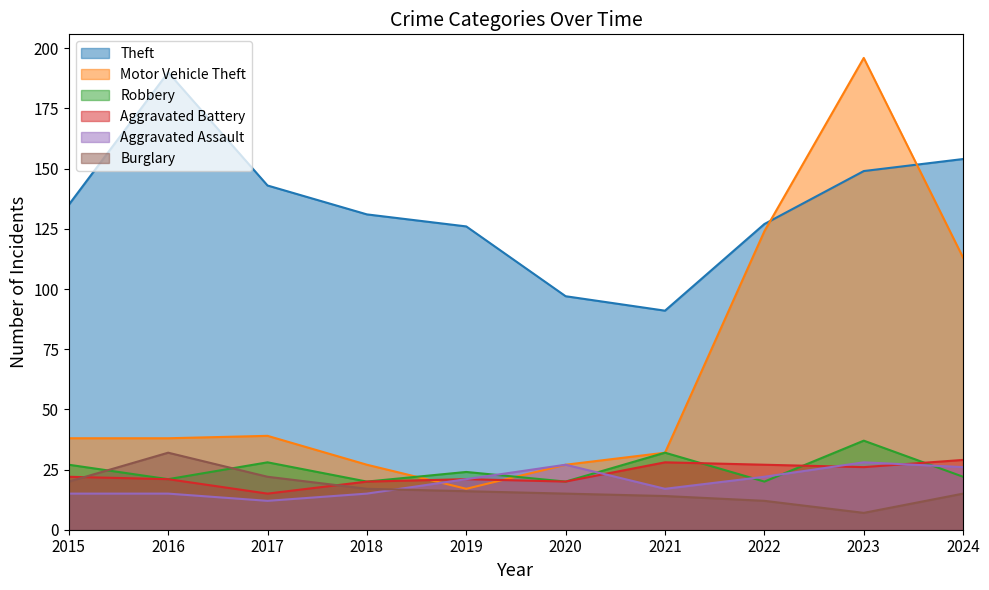

Rank the series at 2018 from highest to lowest value.

Theft, Motor Vehicle Theft, Robbery, Aggravated Battery, Burglary, Aggravated Assault